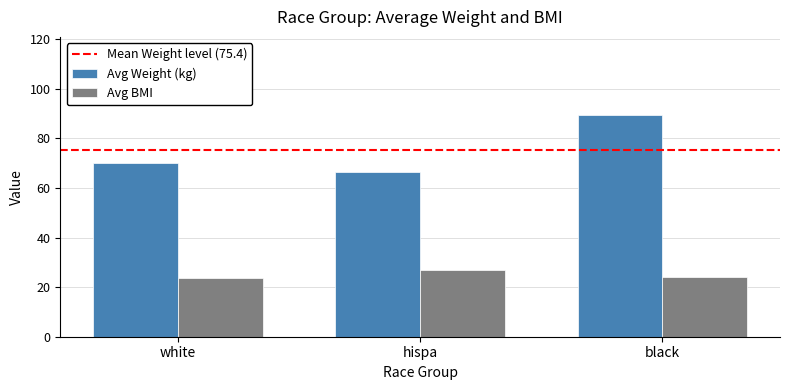

How many data points in Avg BMI are less than 24?

1